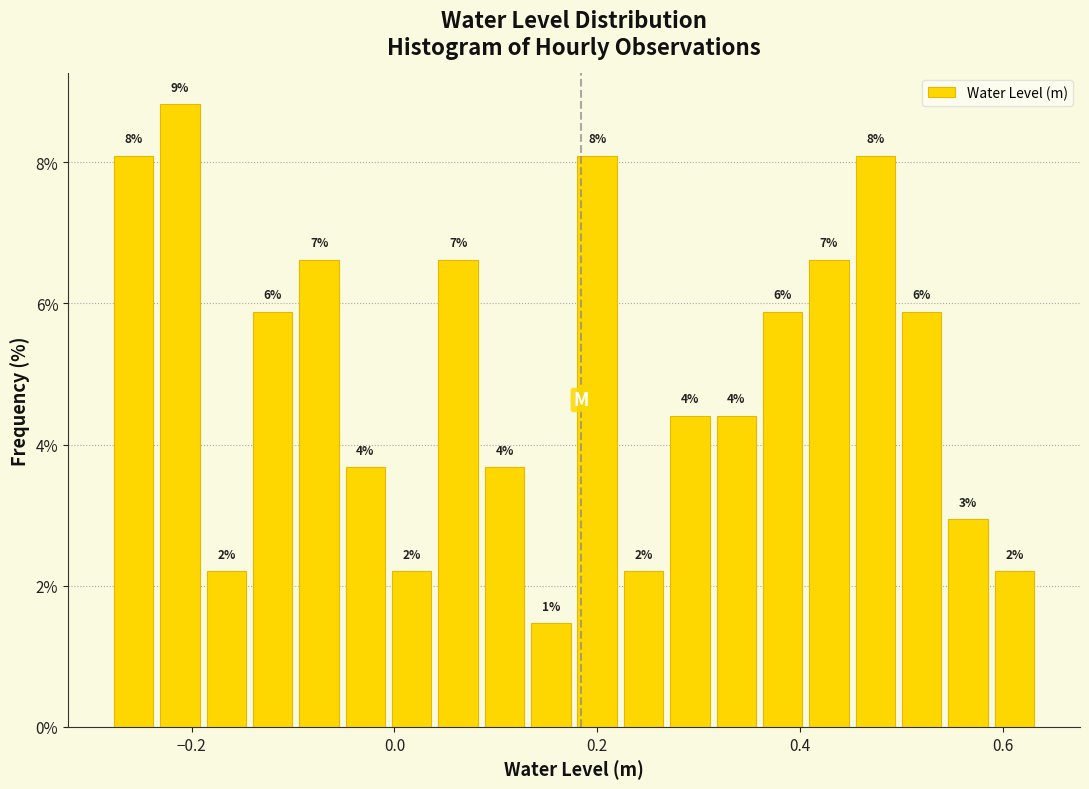

Around what value on the x-axis is the tallest bar? Give the approximate position of its centre, as read against the axis.

-0.22